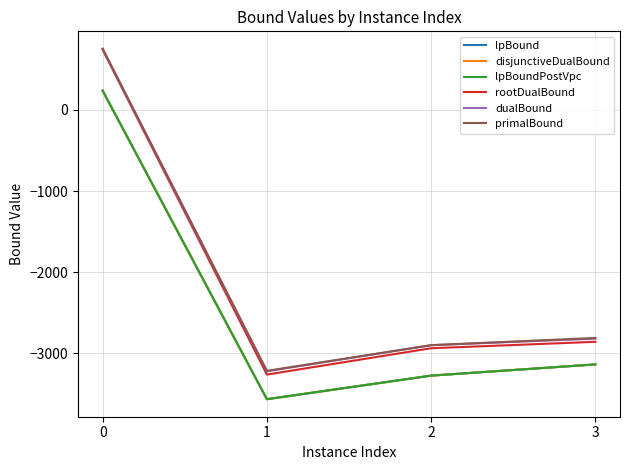

True or false: rootDualBound and disjunctiveDualBound intersect in this chart.

False